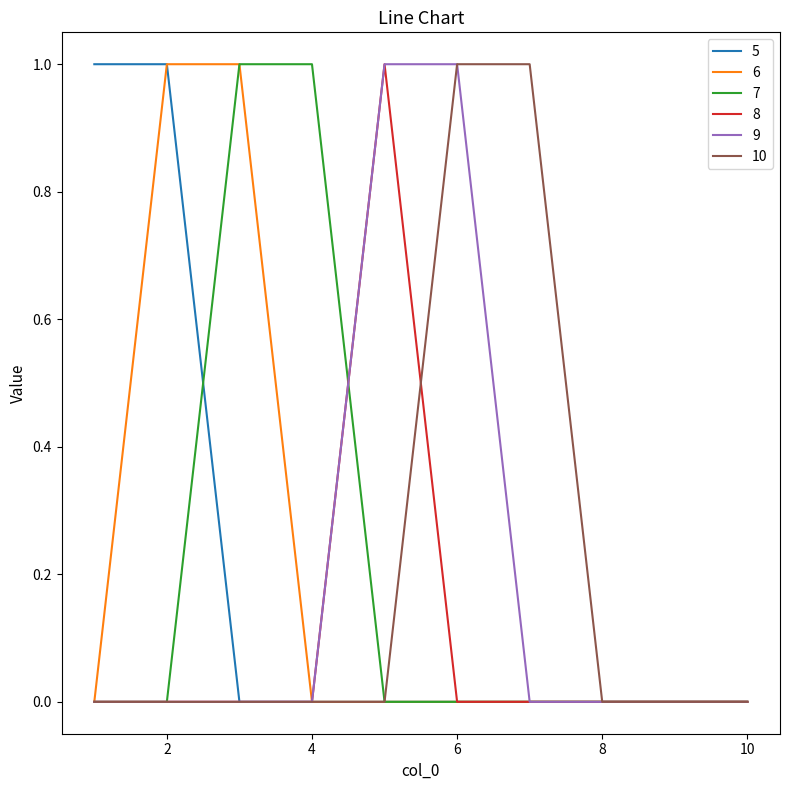

True or false: 7 and 10 intersect in this chart.

False